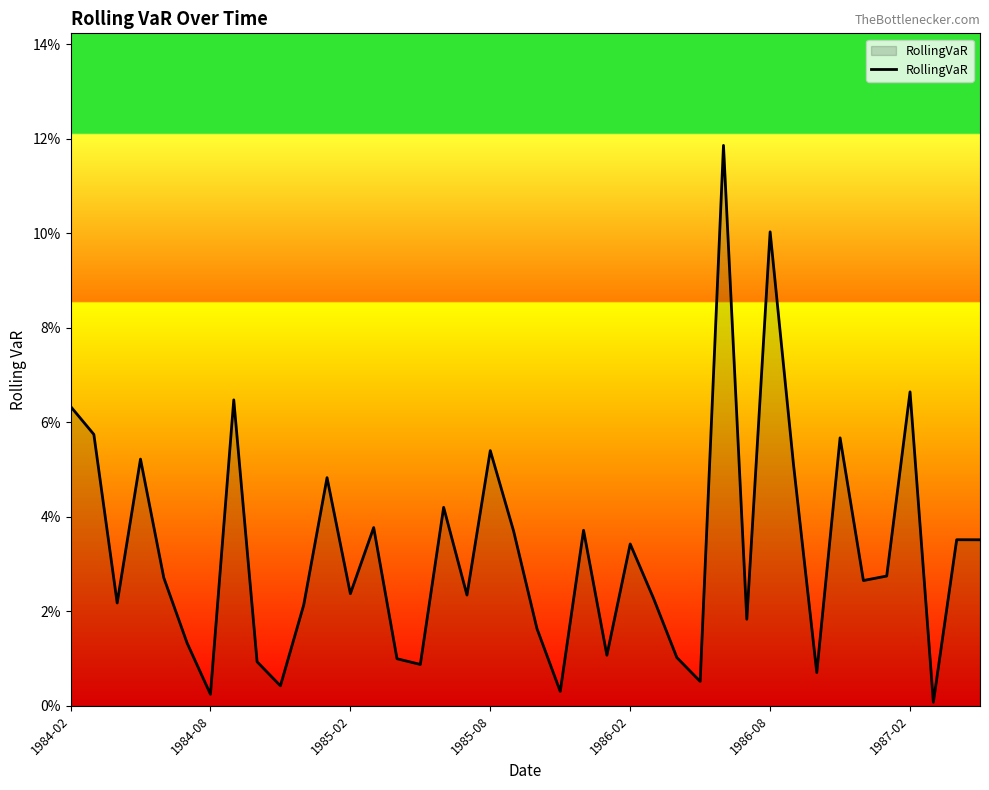

Does the chart have visible grid lines?

No